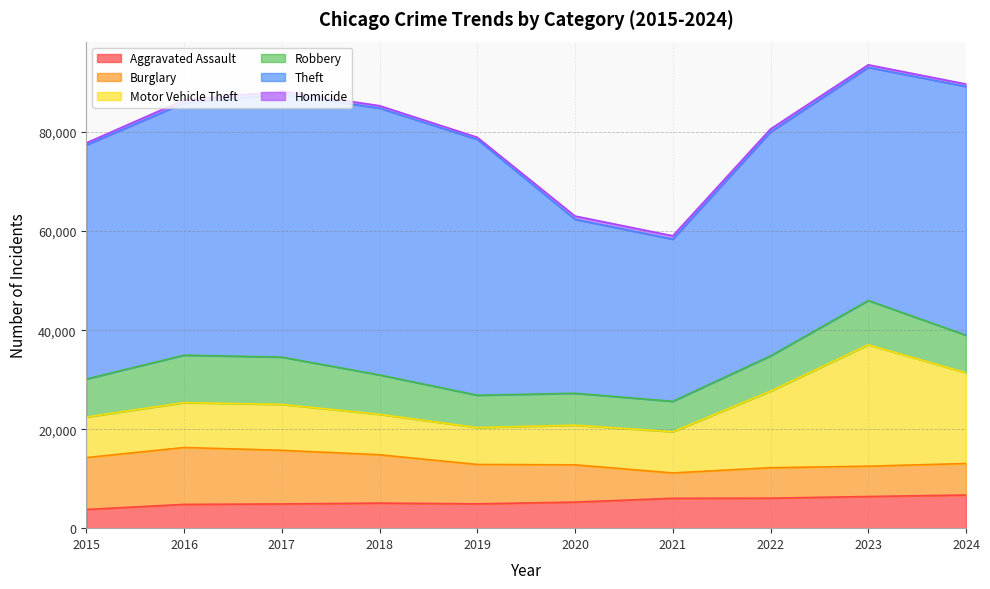

True or false: Robbery and Homicide intersect in this chart.

False